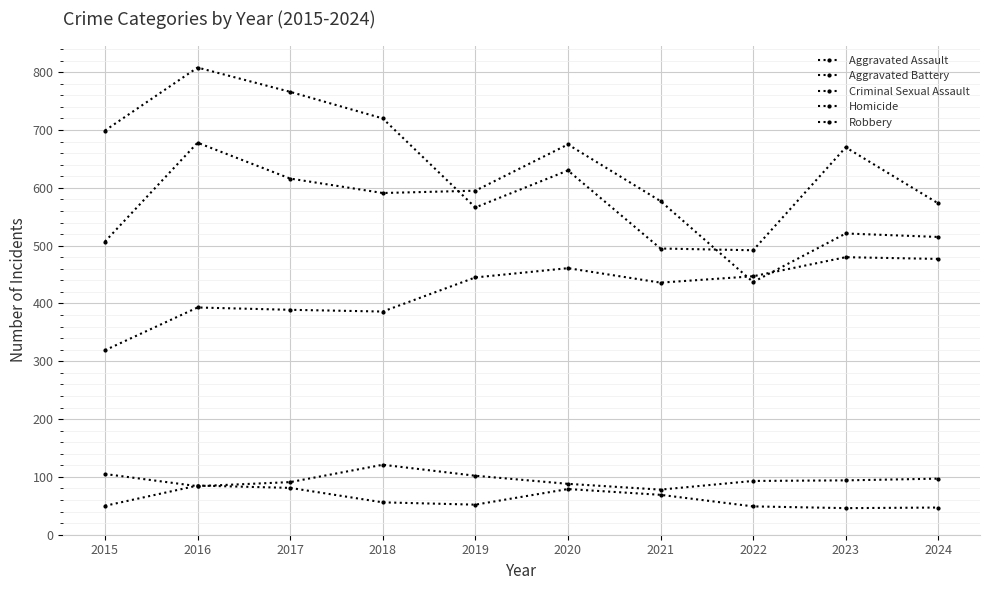

What is the difference between the Homicide values at 2018 and 2024?

9